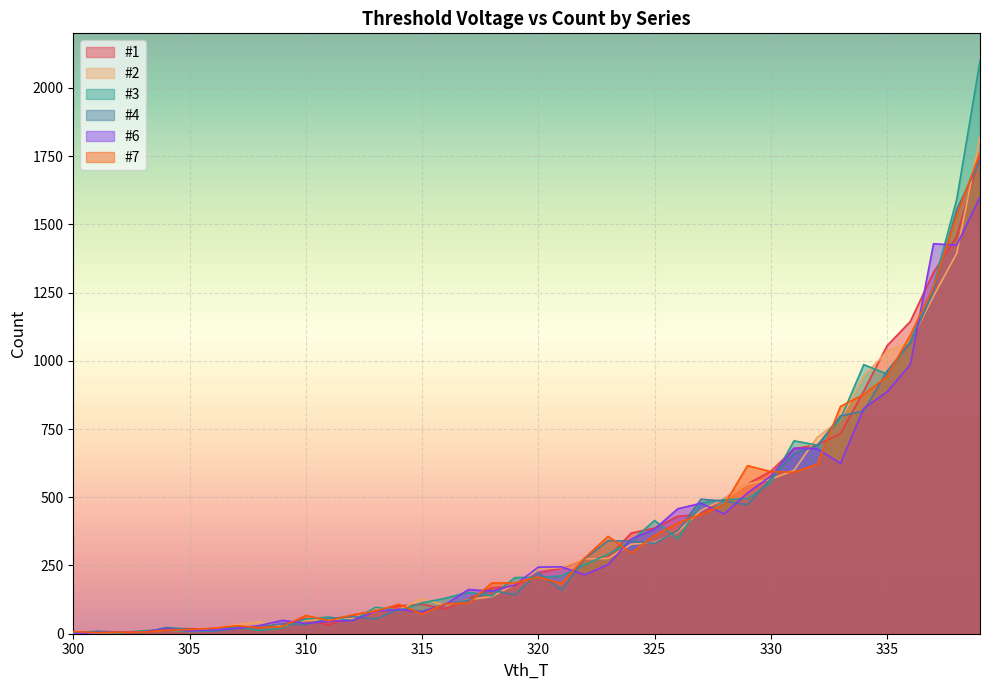

List the labels in order of #6 value, smallest first.

300, 301, 302, 303, 305, 306, 304, 307, 308, 310, 311, 312, 309, 315, 313, 314, 316, 318, 317, 319, 322, 320, 321, 323, 324, 325, 328, 326, 327, 329, 330, 333, 332, 331, 334, 335, 336, 338, 337, 339